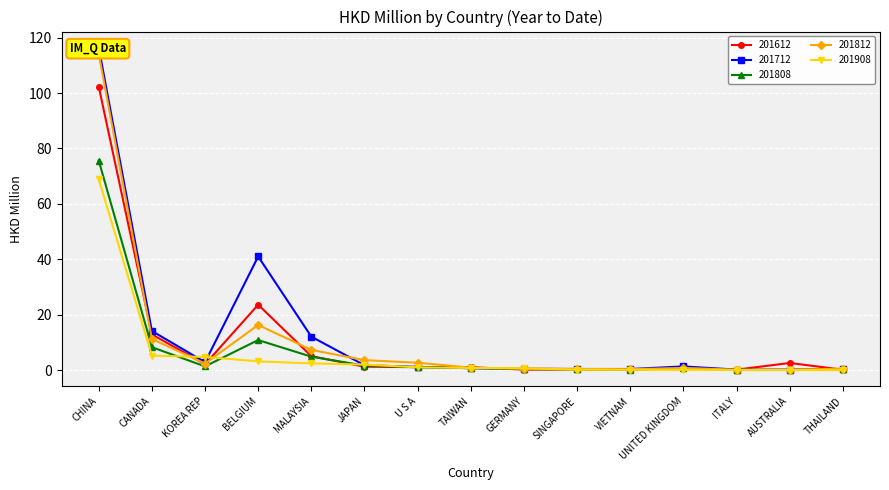

Rank the series at UNITED KINGDOM from highest to lowest value.

201712, 201812, 201612, 201808, 201908